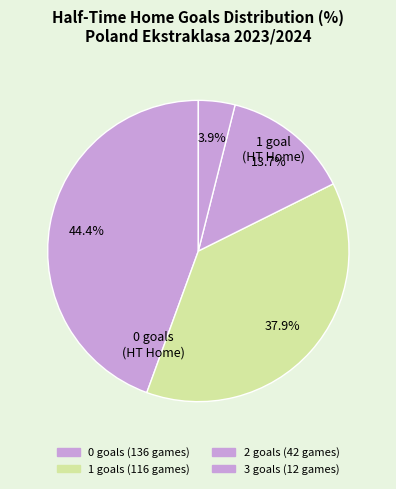

What is the change in value from 0 to 2?

-94